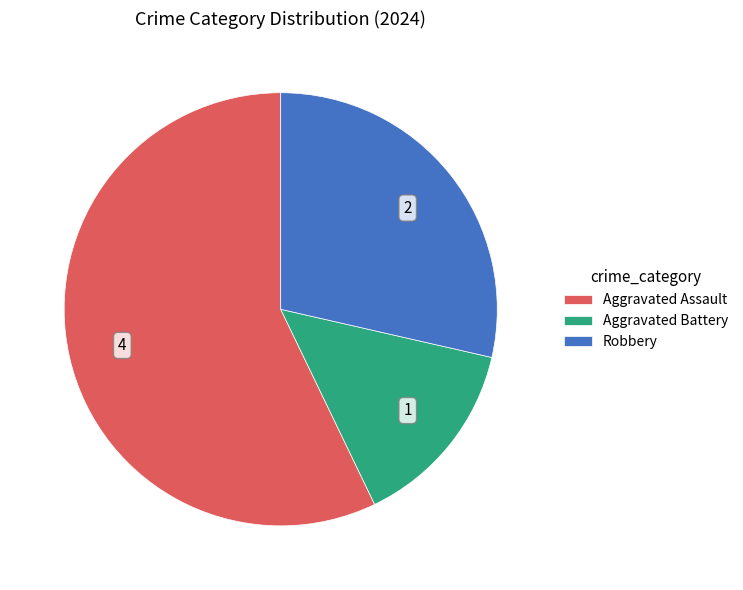

The Aggravated Assault slice represents 57% of the pie. True or false?

True